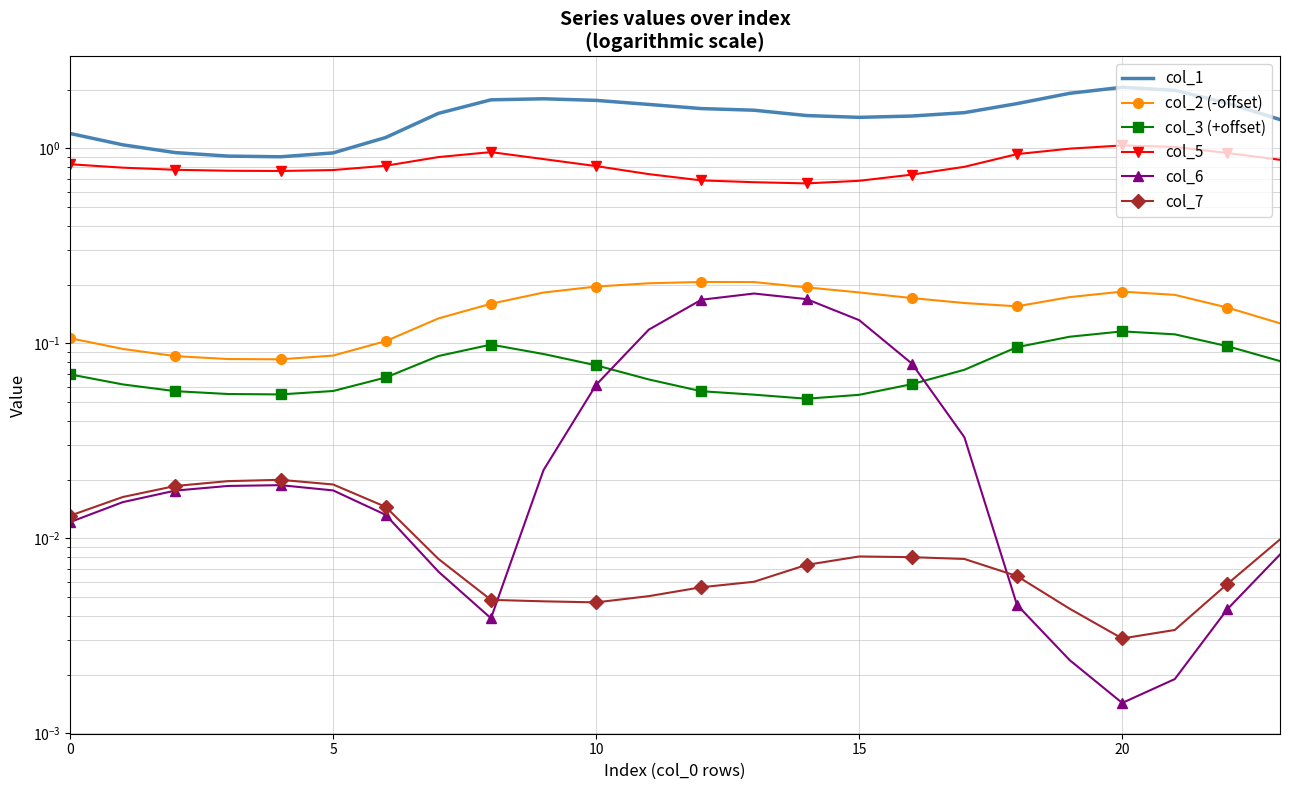

Is this an area chart (filled region under the line)?

No